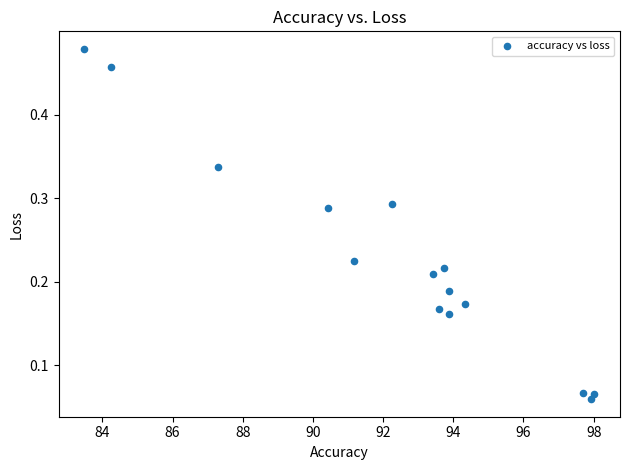

What is the range of X values (max minus min)?

14.5